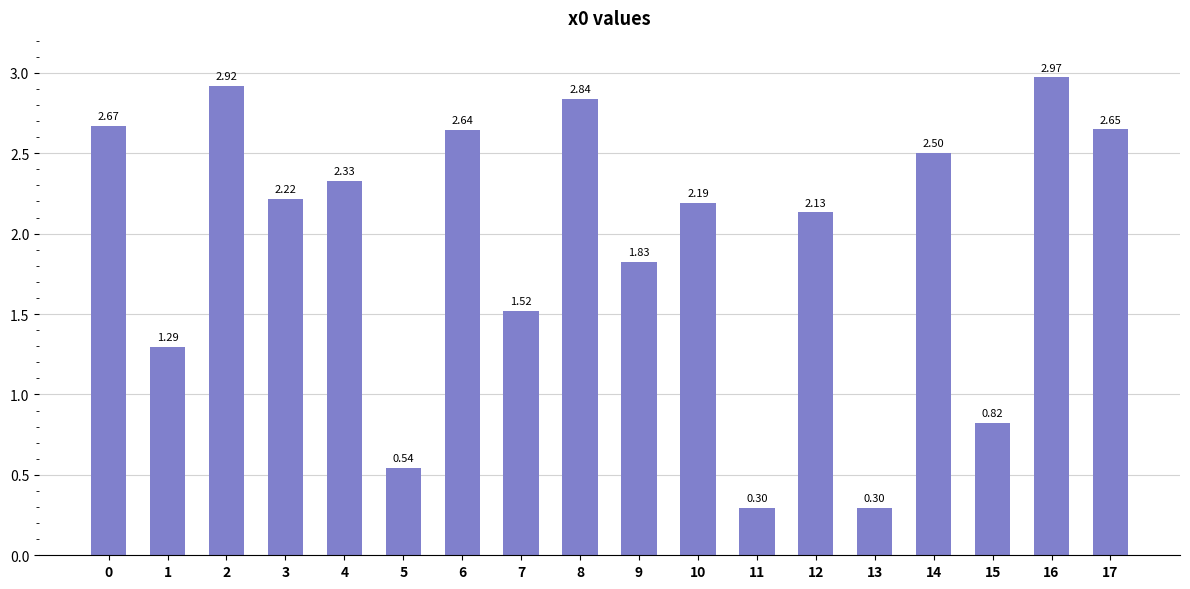

Are the bars grouped side by side (vs. stacked)?

No